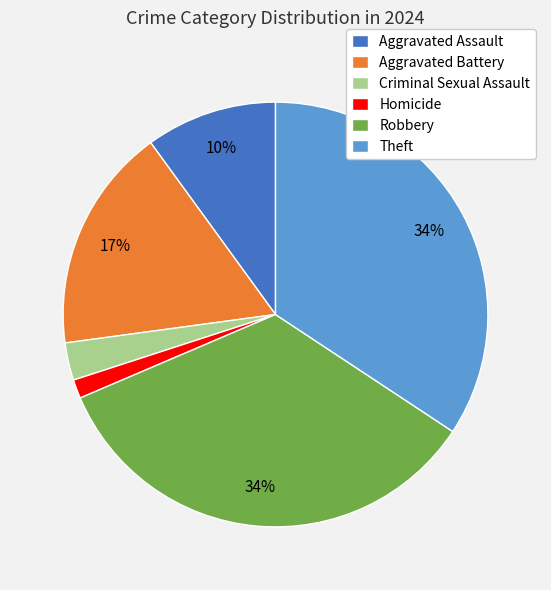

How many segments does this pie chart have?

6